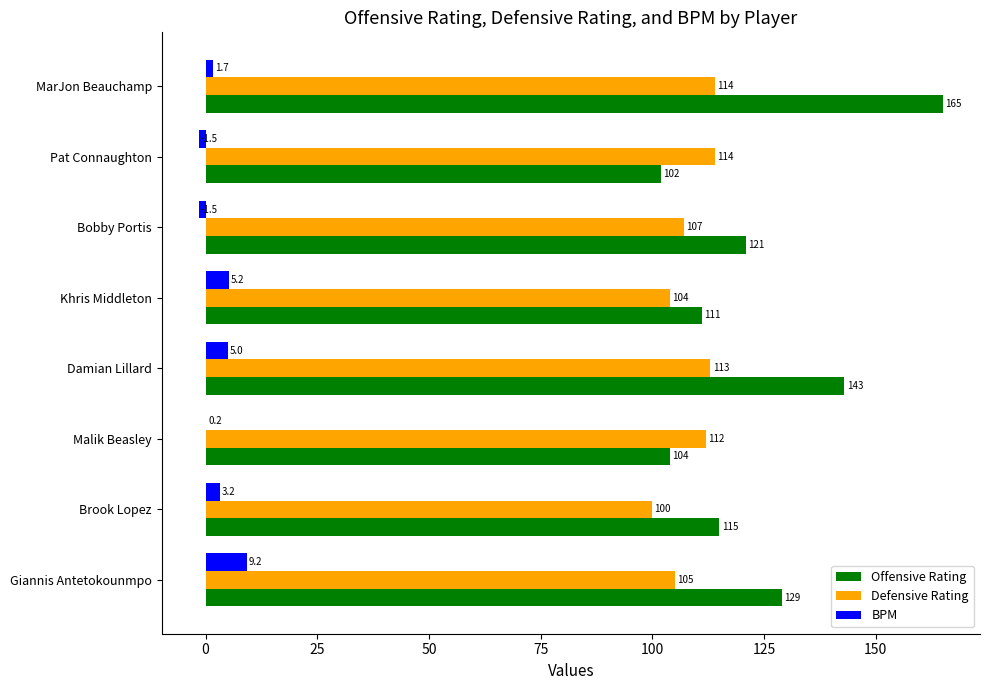

At which label does BPM reach its peak?

Giannis Antetokounmpo